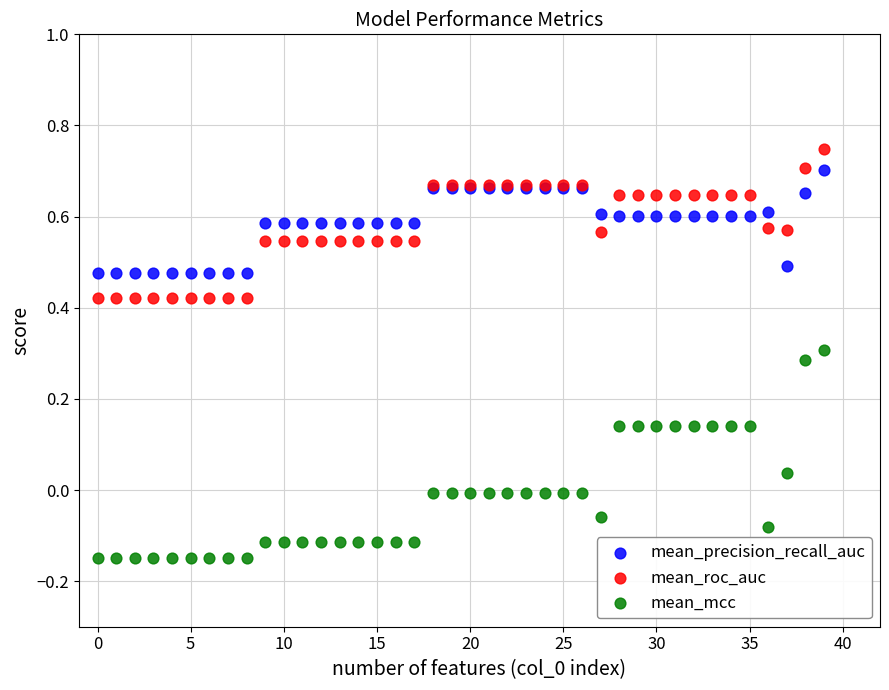

Which series reaches the minimum Y coordinate?

mean_mcc